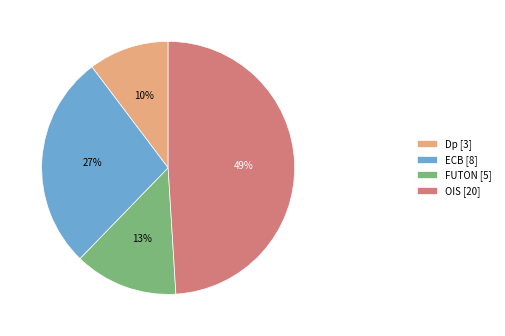

Which slice is the largest?

OIS [20]